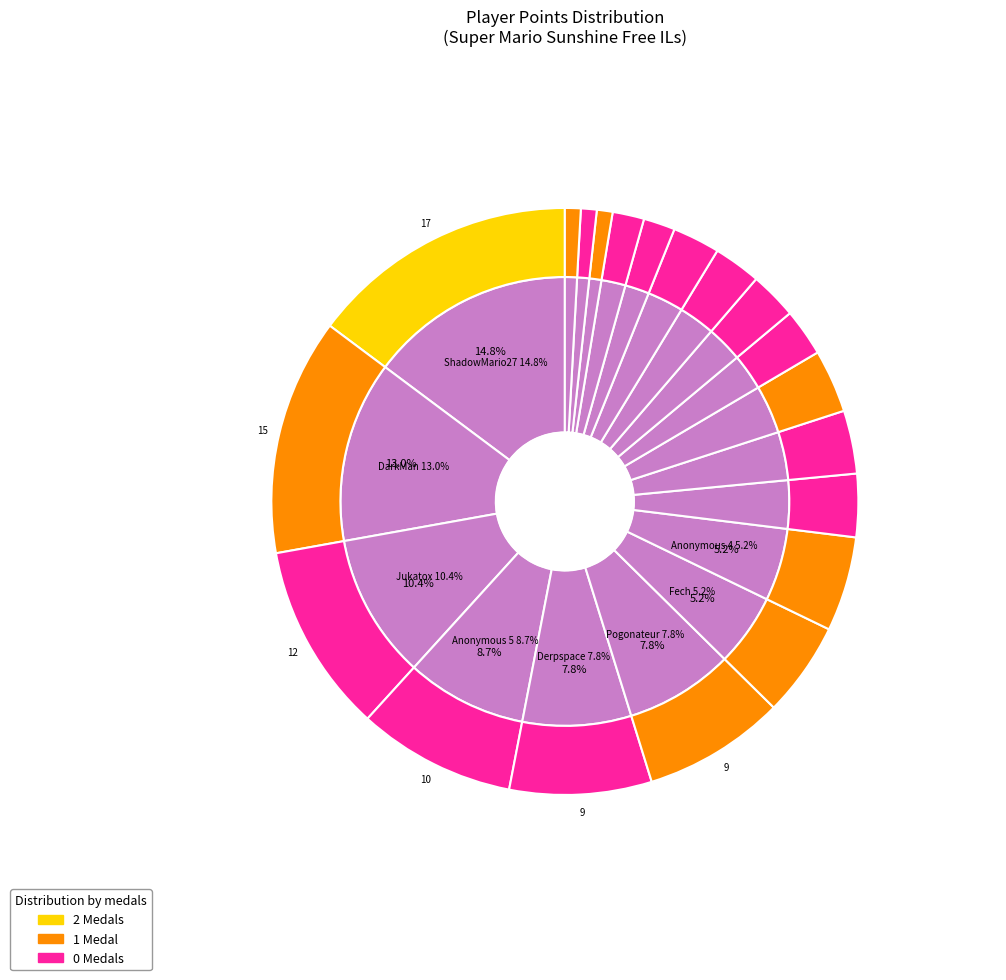

Which slice is the largest?

ShadowMario27